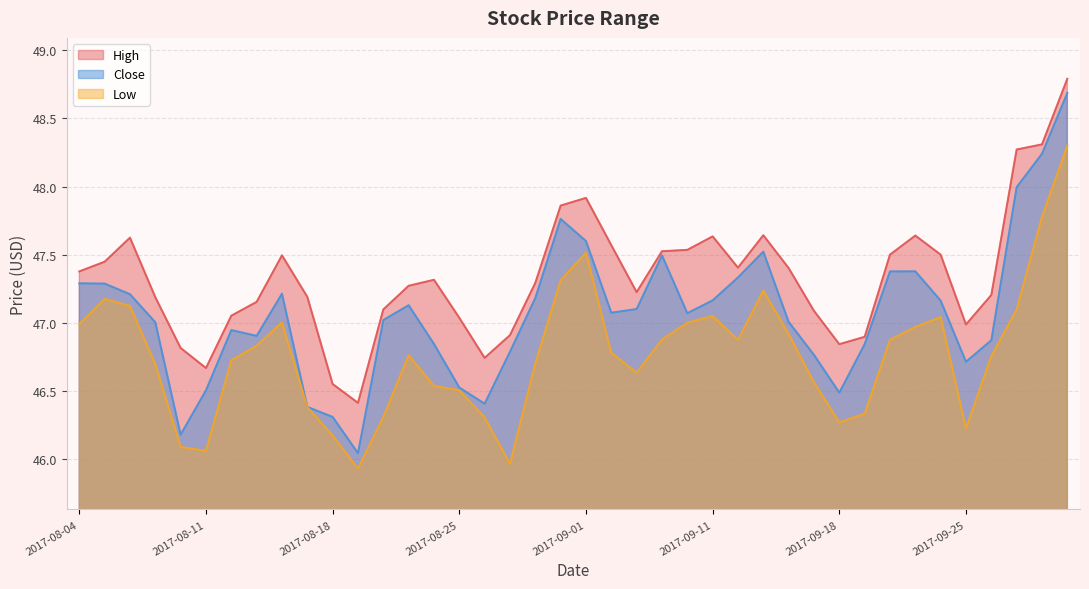

At which category does Low reach its first local valley?

2017-08-11